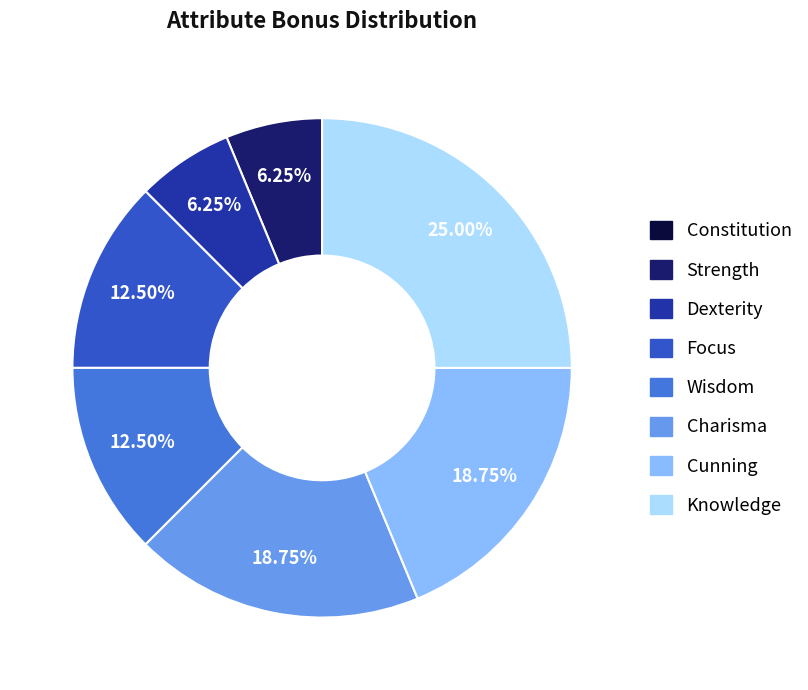

Which category has the biggest portion of the pie?

Knowledge